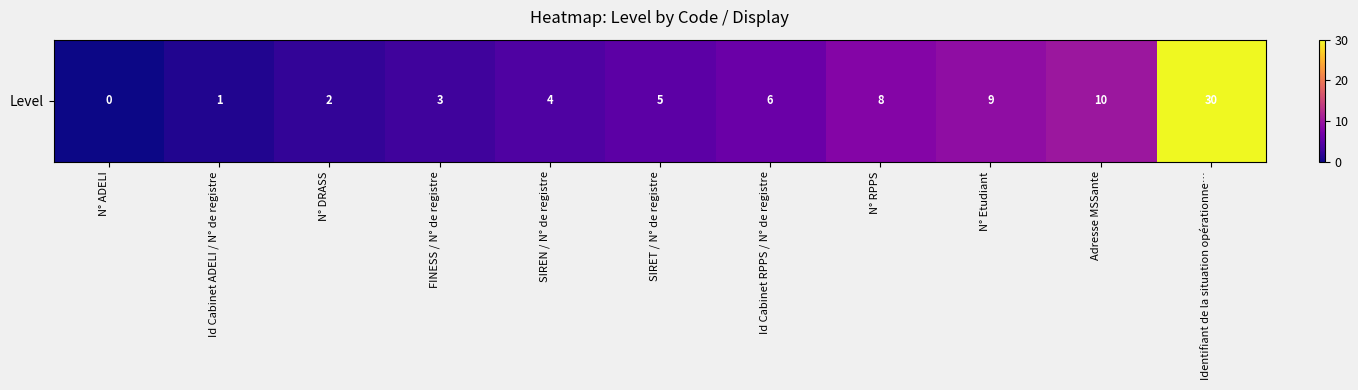

Rank the categories by value from lowest to highest.

N° ADELI, Id Cabinet ADELI / N° de registre, N° DRASS, FINESS / N° de registre, SIREN / N° de registre, SIRET / N° de registre, Id Cabinet RPPS / N° de registre, N° RPPS, N° Etudiant, Adresse MSSante, Identifiant de la situation opérationne…